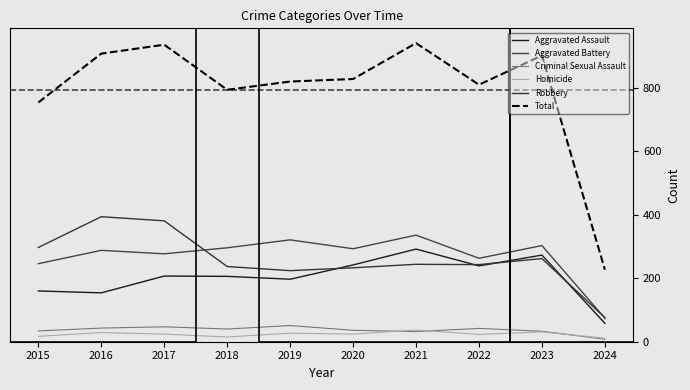

At how many categories does at least one series exceed 782?

8